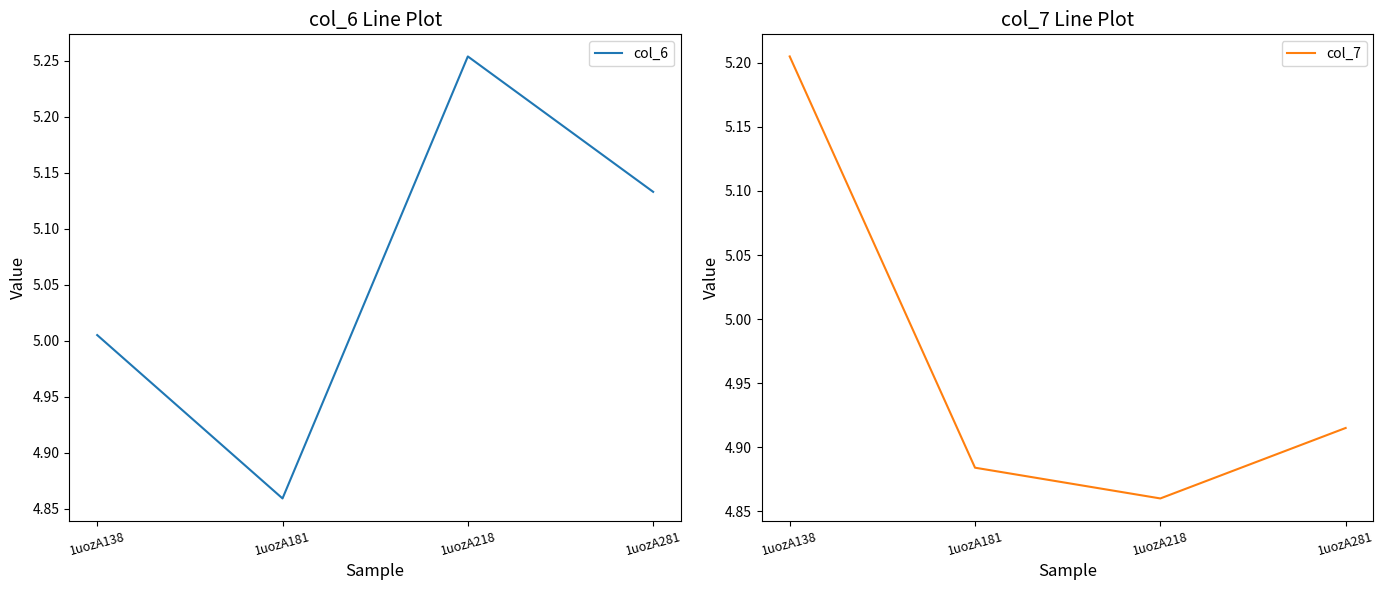

Count the number of data series in this chart.

2